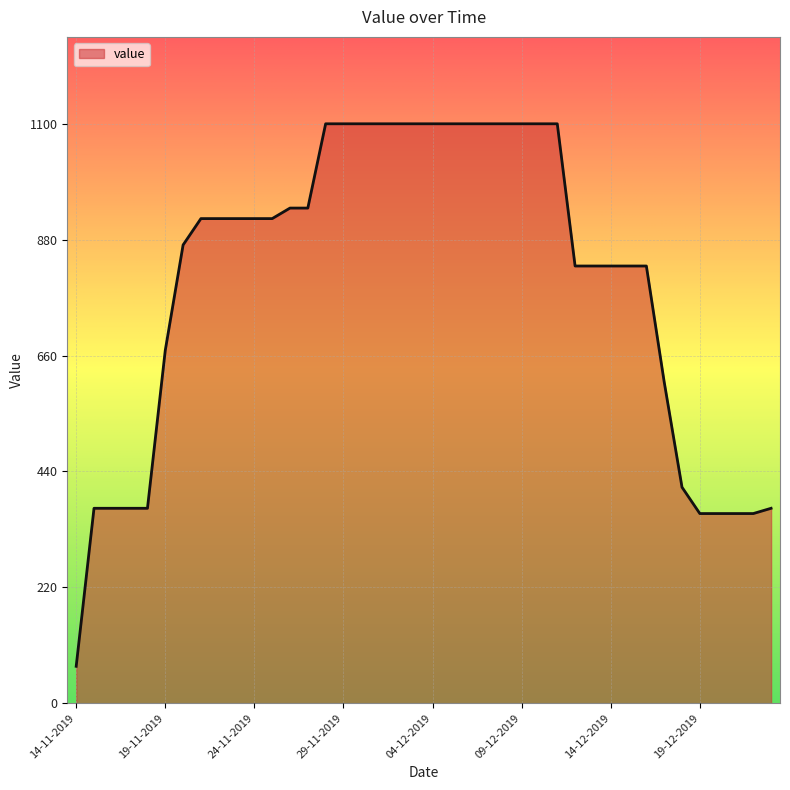

What is the difference between the maximum and minimum values?

1030